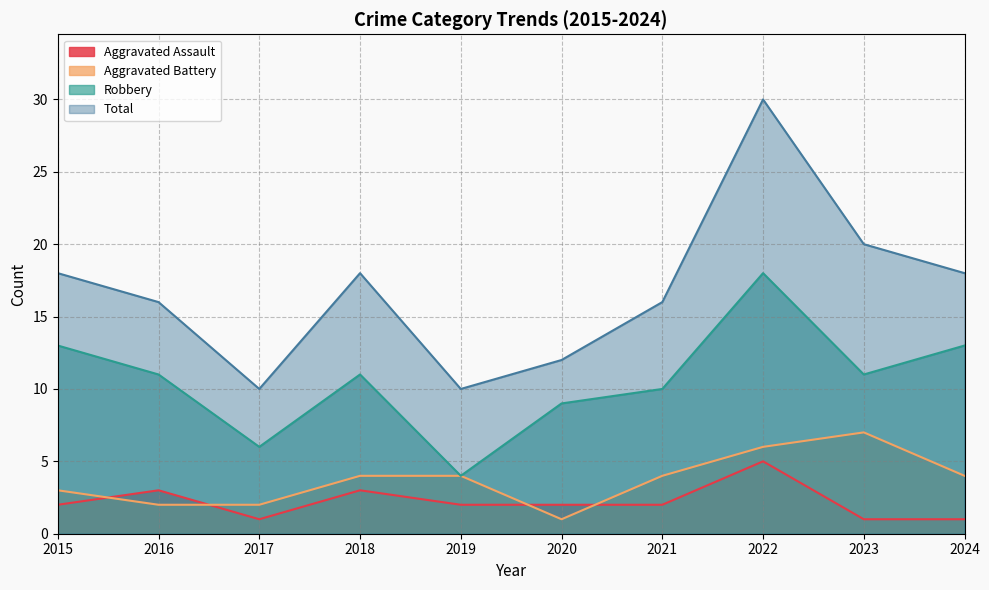

What is the total value across all series at 2016?

32